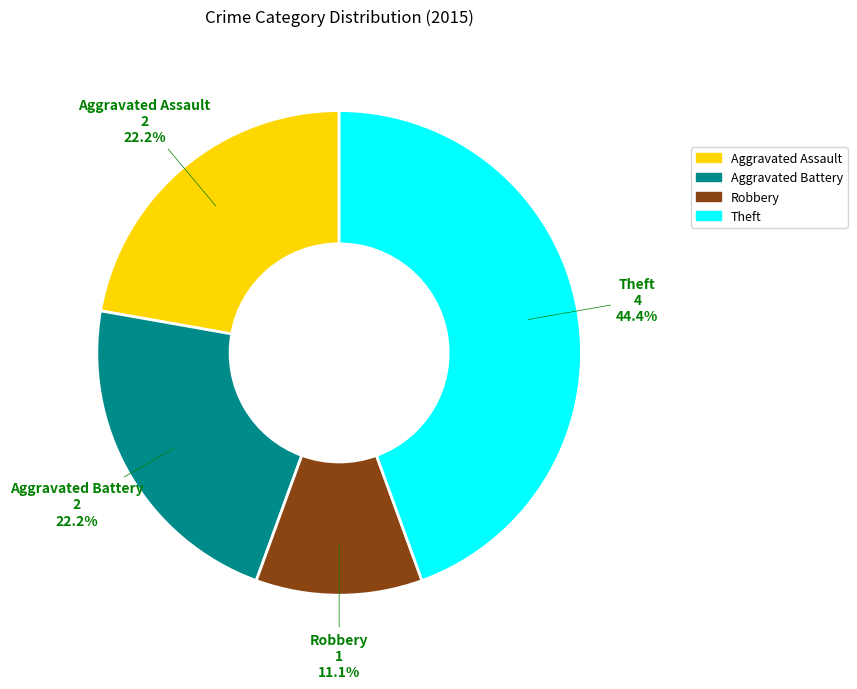

Combined, do Theft and Robbery account for over 50%?

Yes